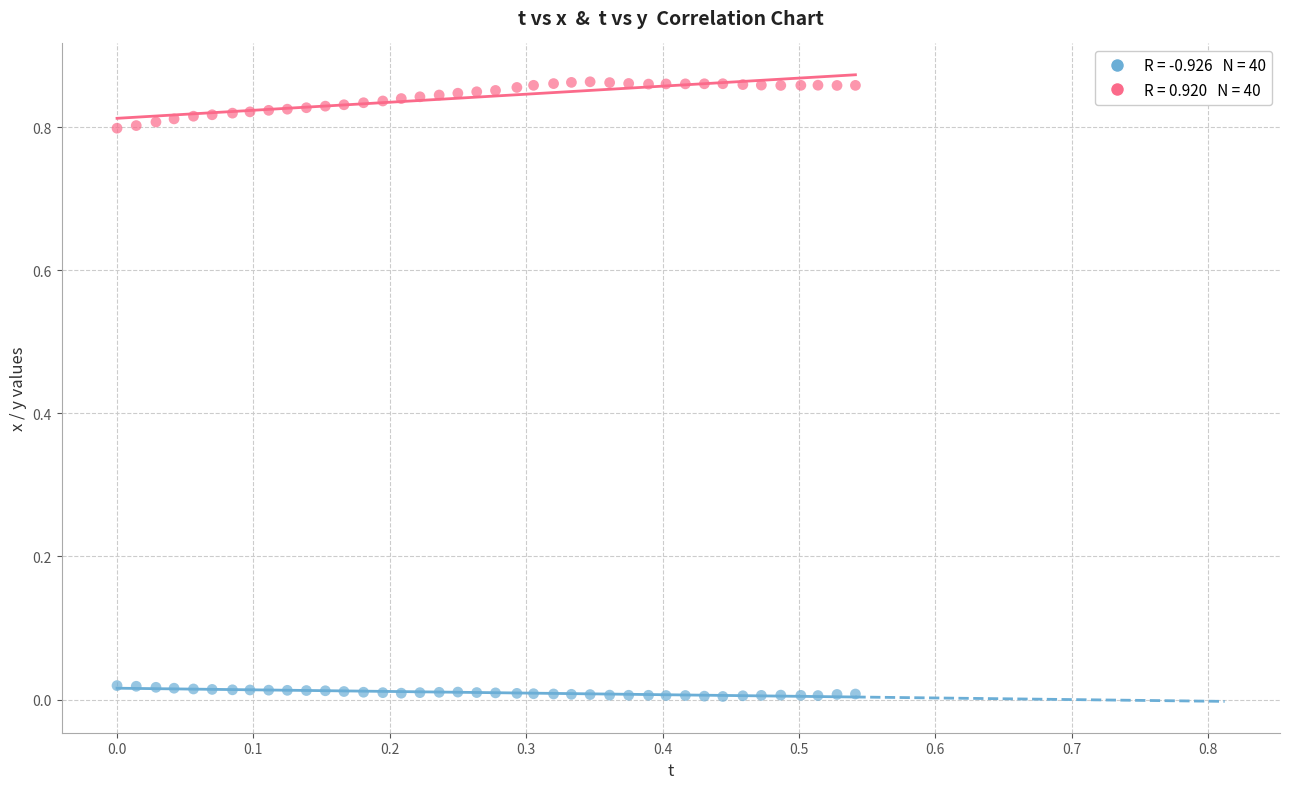

Across all data points, what is the range of X values (max minus min)?

0.5